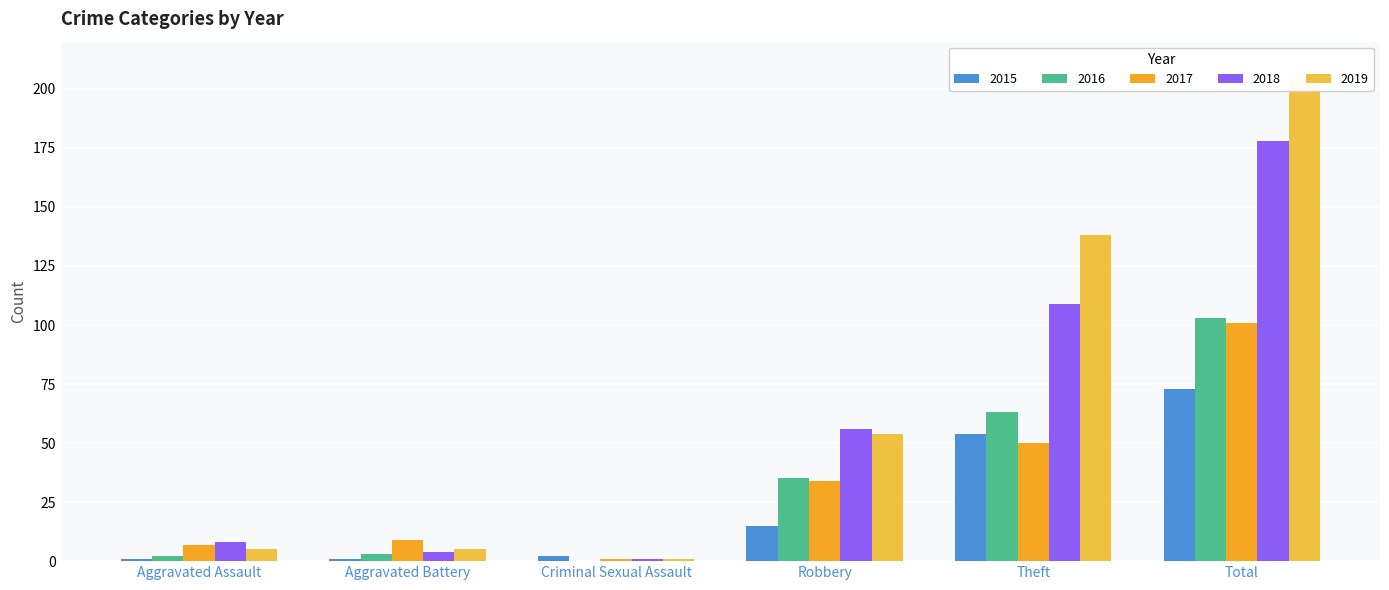

Reading left to right, what are all the values shown in this chart?

2015: 1	1	2	15	54	73
2016: 2	3	0	35	63	103
2017: 7	9	1	34	50	101
2018: 8	4	1	56	109	178
2019: 5	5	1	54	138	204